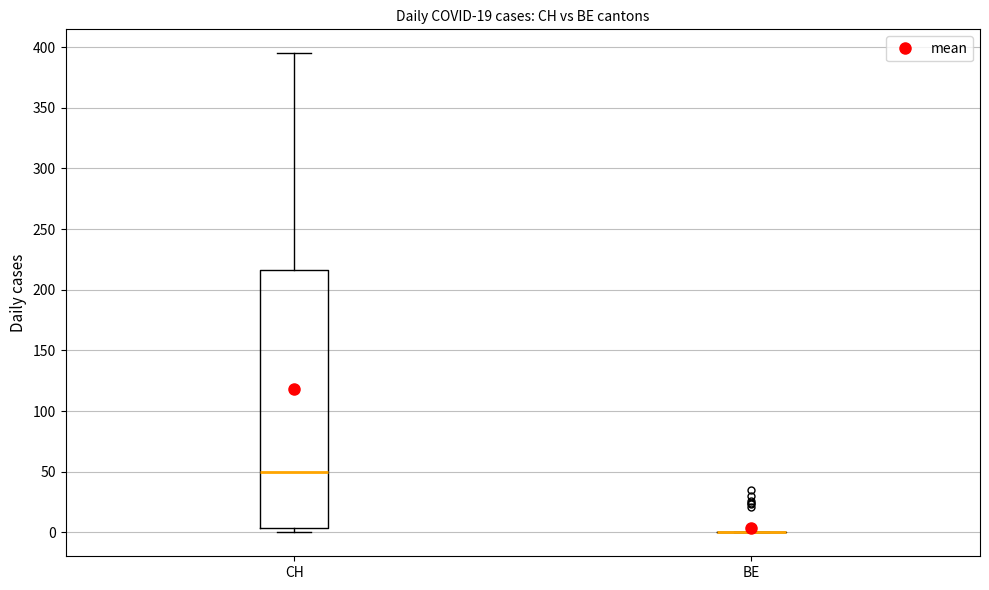

Reading left to right, read every box against the y-axis: the position of its median line, the range the box covers, and the ends of its whiskers. The values are not printed on the chart, so give them approximately, as read against the axis.

CH: median 50, box 5 to 215, whiskers 0 to 395
BE: box collapsed to a line at 0, whiskers 0 to 0